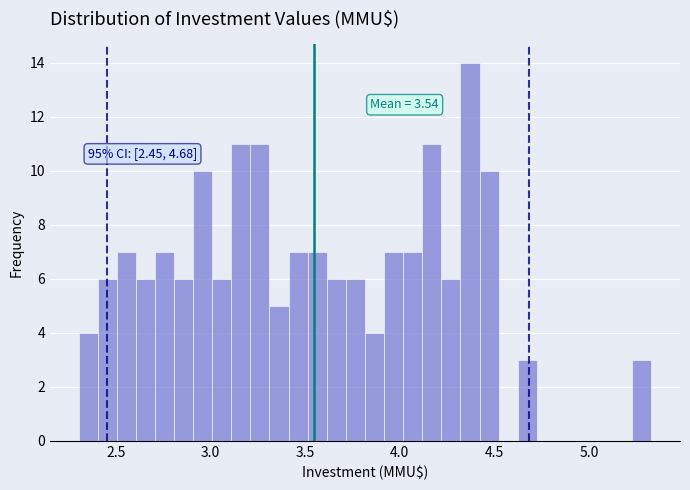

Around what value on the x-axis is the tallest bar? Give the approximate position of its centre, as read against the axis.

4.35